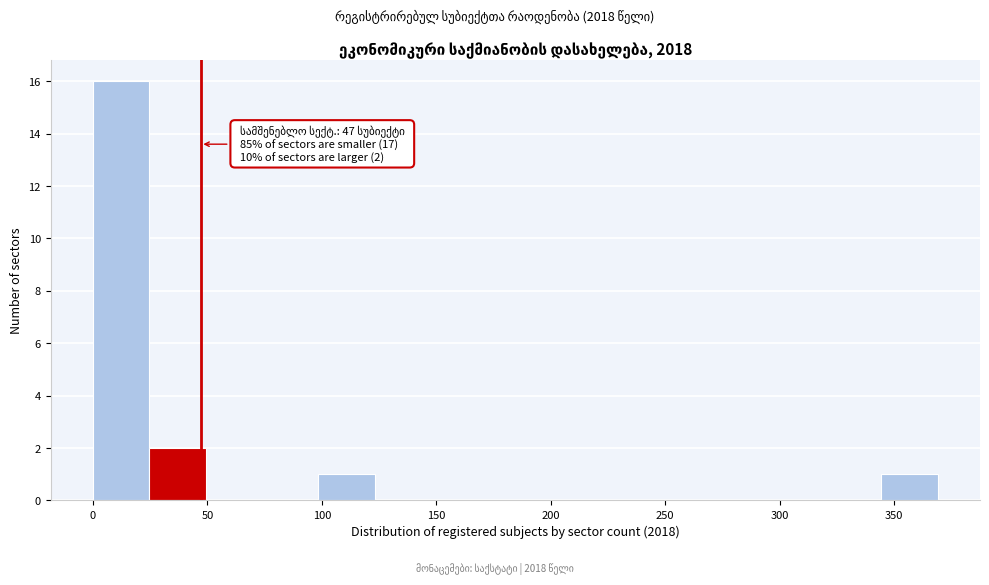

Which range on the x-axis has the tallest bar?

0 to 25